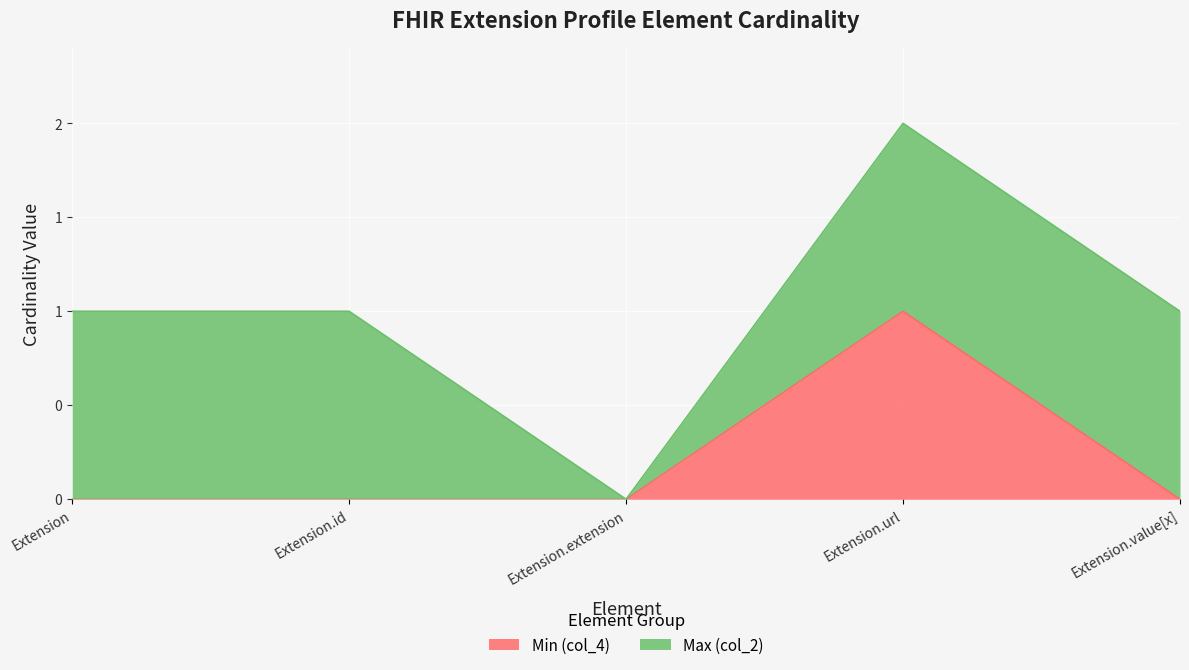

What is the greatest value displayed?

1